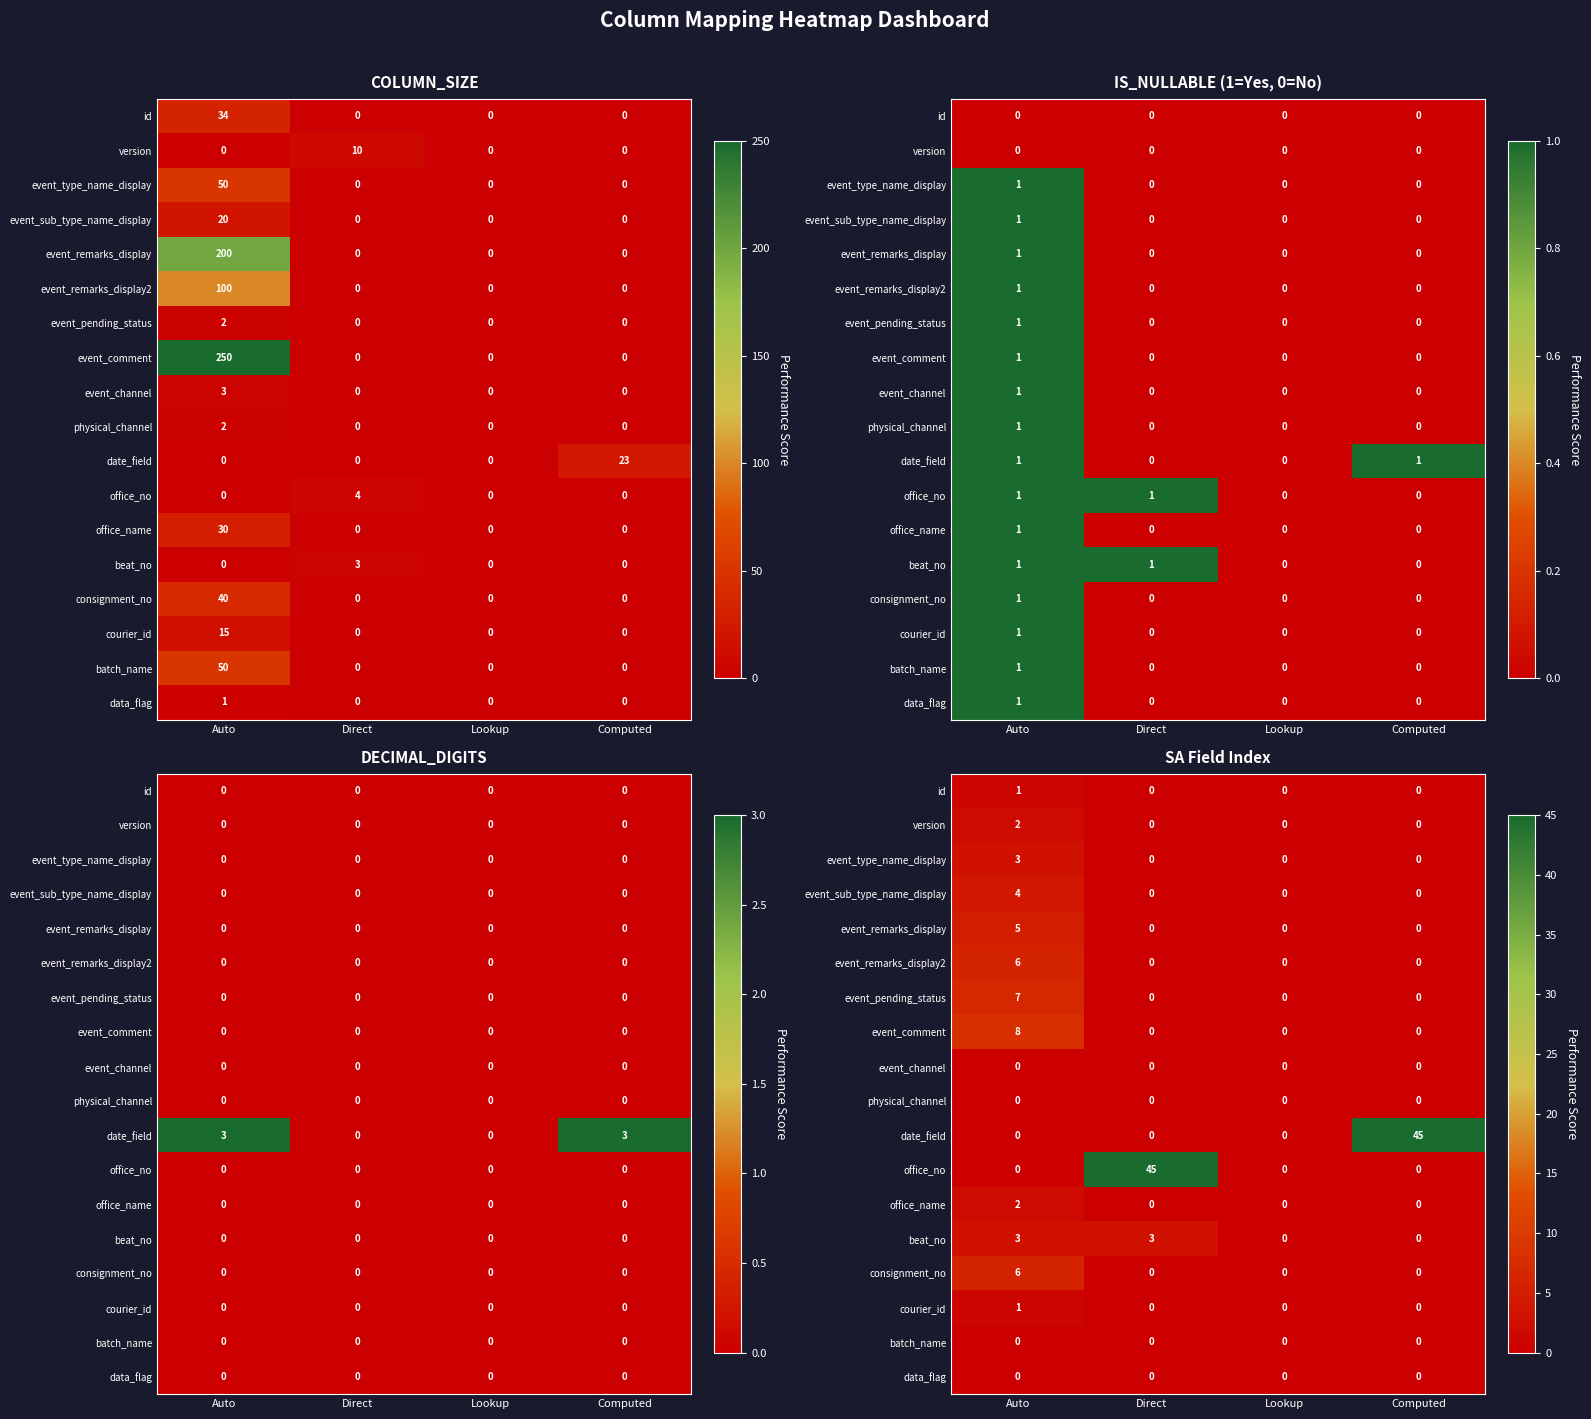

Count the courier_id values in the range 0 to 1.

4